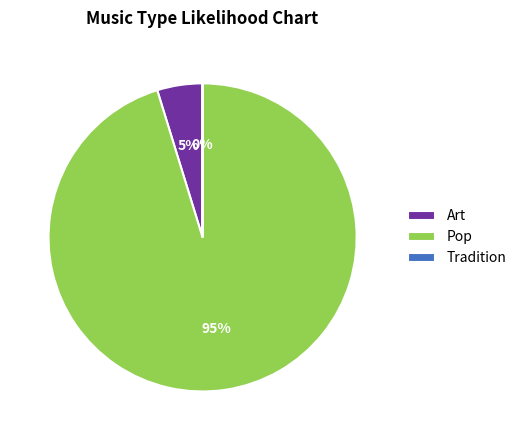

To the nearest percent, what is the difference between the largest and smallest slice percentages?

95%